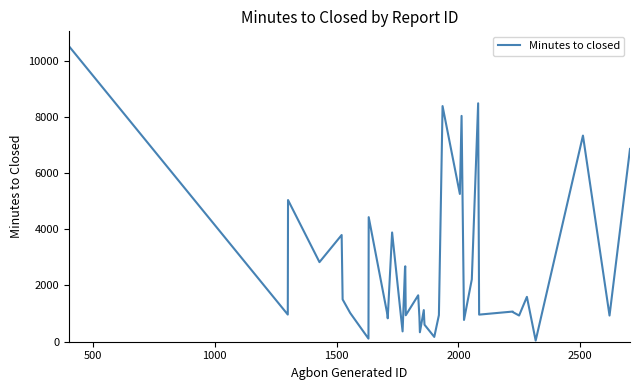

What is the difference between the maximum and minimum values?

10474